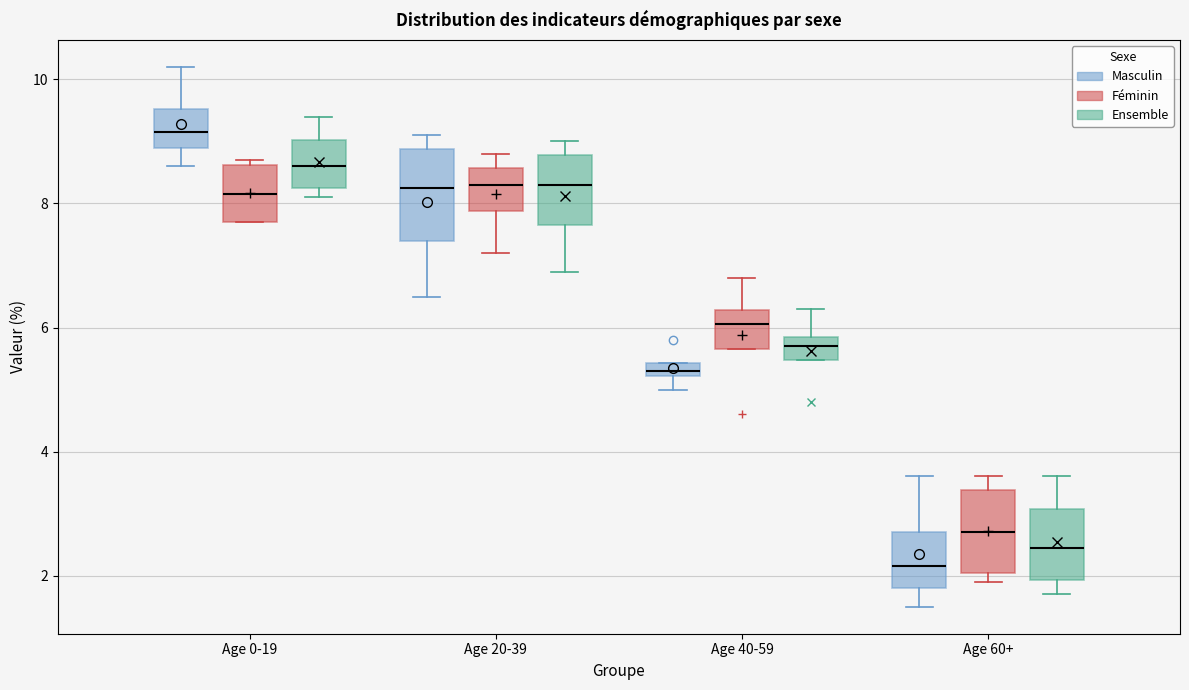

Where is the upper edge of the box for Age 60+ (Masculin) on the y-axis? The values are not printed on the chart, so give them approximately, as read against the axis.

2.8